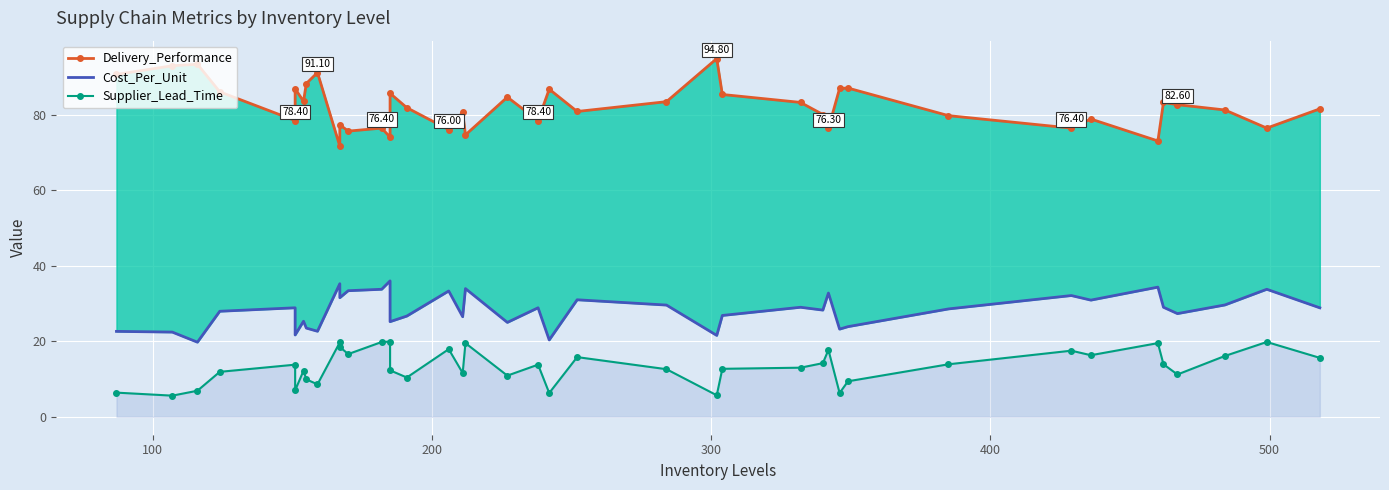

Which series has the widest spread of values?

Delivery_Performance